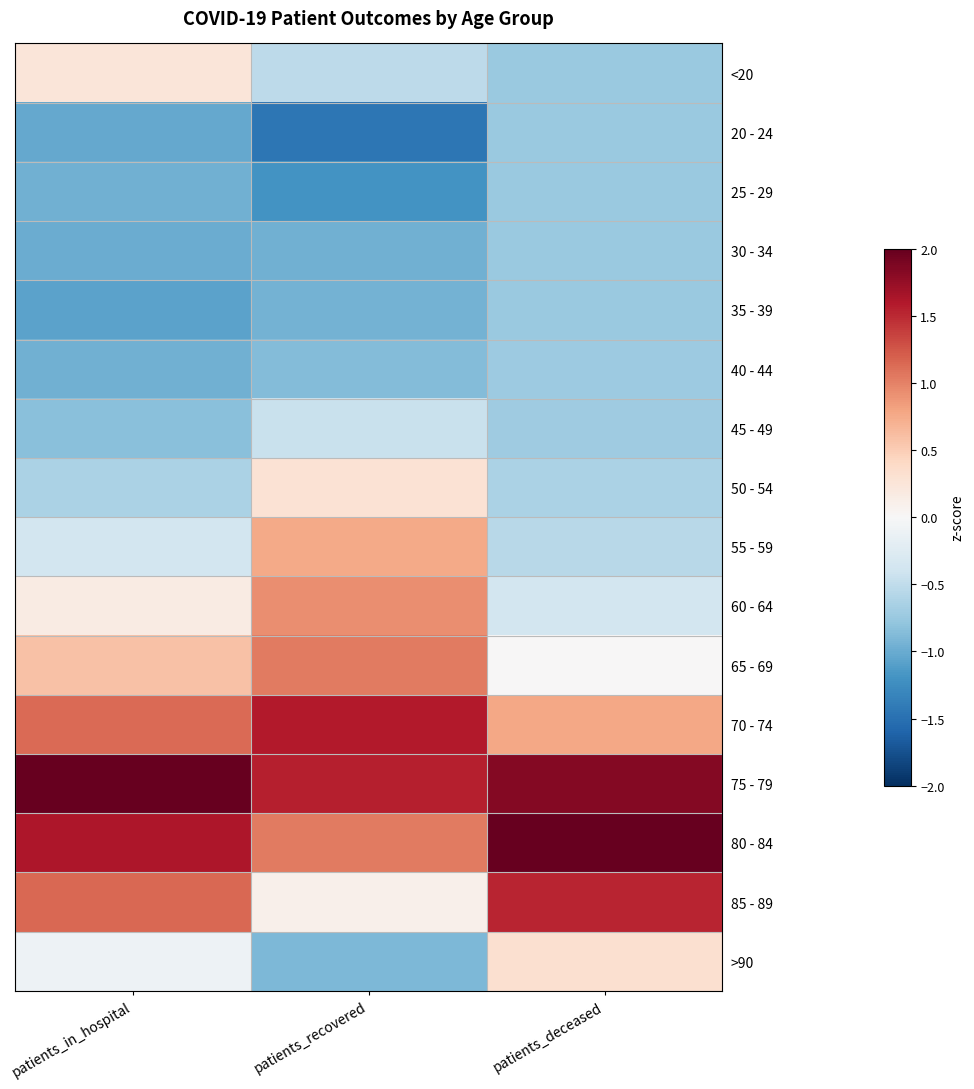

At patients_in_hospital, list the series in order from smallest to largest.

35 - 39, 20 - 24, 30 - 34, 25 - 29, 40 - 44, 45 - 49, 50 - 54, 55 - 59, >90, 60 - 64, <20, 65 - 69, 70 - 74, 85 - 89, 80 - 84, 75 - 79